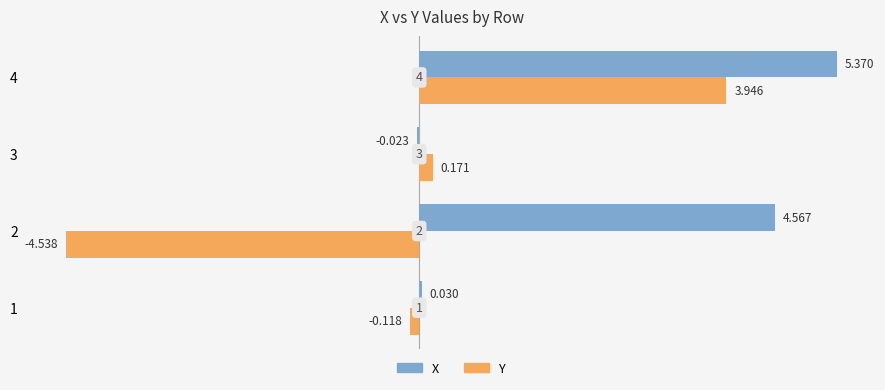

Which series has the largest total across all categories?

X